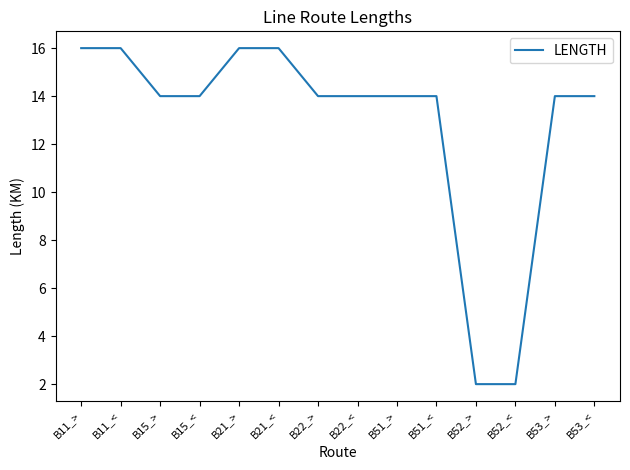

Reading right to left, what are all the values shown in this chart?

14	14	2	2	14	14	14	14	16	16	14	14	16	16